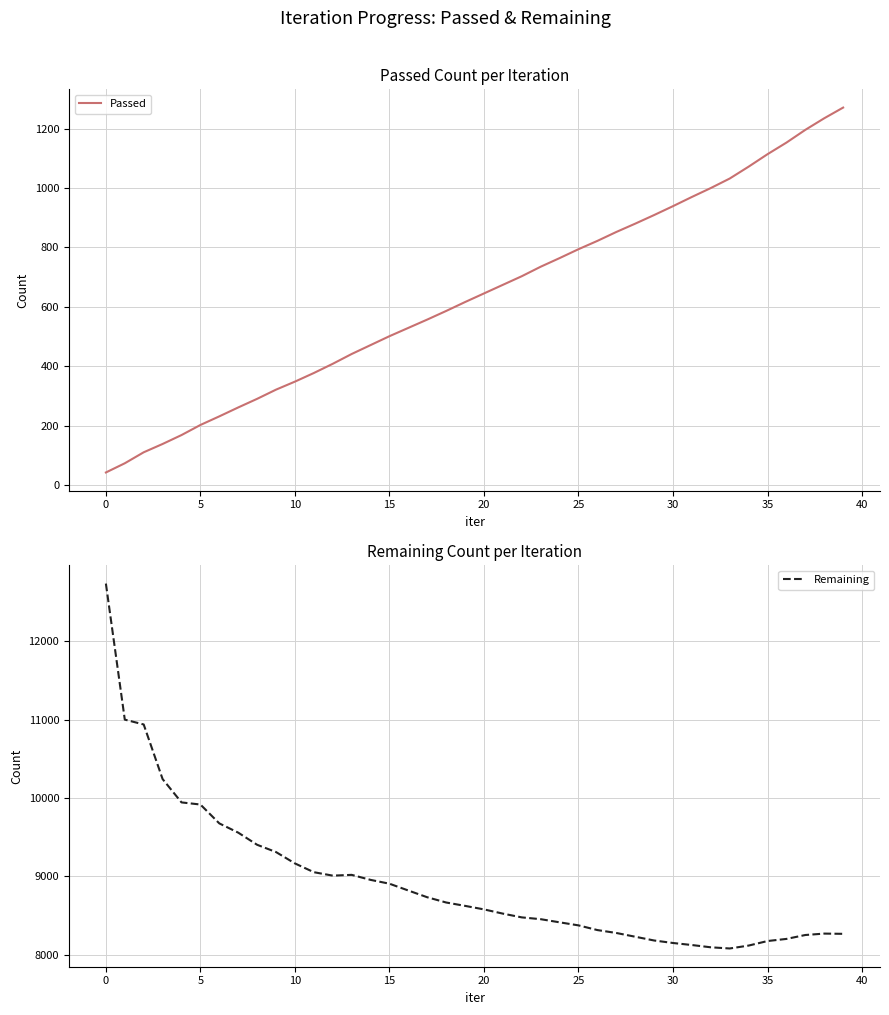

Reading left to right, transcribe all the data shown in this chart.

Passed: 42	73	110	138	168	202	231	261	290	321	348	377	408	441	471	501	529	557	586	616	645	674	703	735	764	794	822	852	880	909	939	970	1000	1032	1072	1114	1153	1196	1235	1271
Remaining: 12739	11002	10940	10243	9945	9918	9677	9559	9404	9311	9166	9054	9010	9020	8956	8907	8820	8734	8667	8624	8579	8525	8477	8454	8414	8375	8315	8278	8230	8182	8150	8124	8095	8080	8117	8175	8202	8252	8270	8267